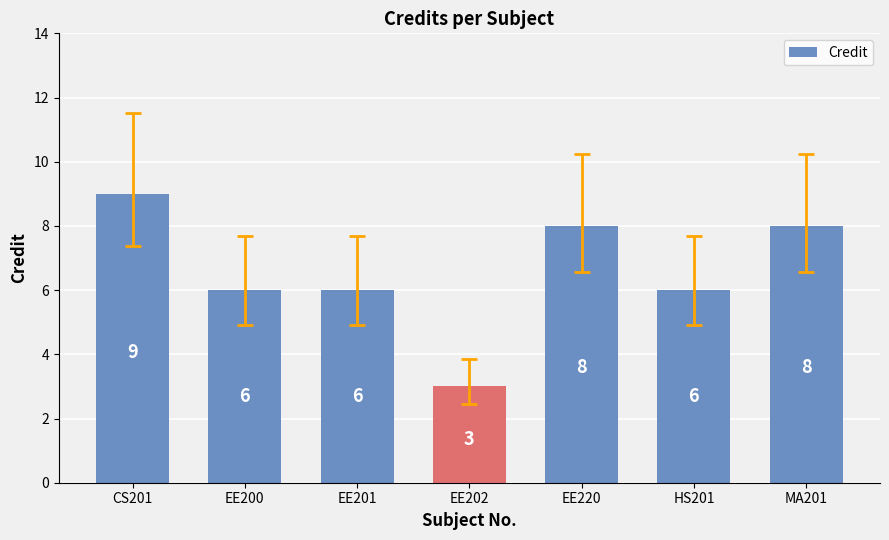

How many bars are there in total?

7